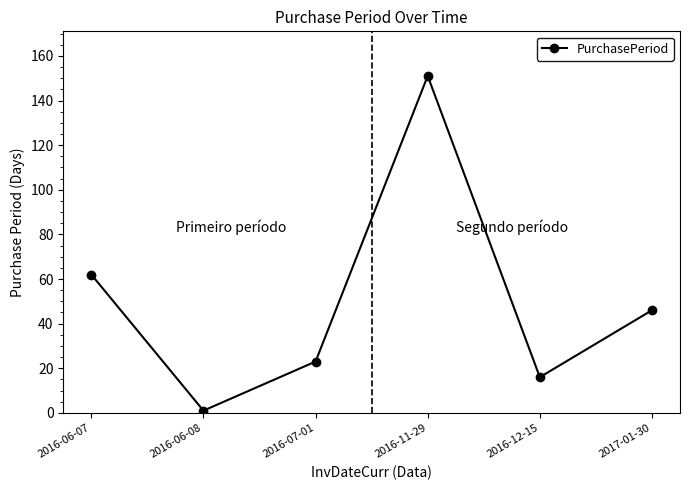

Does the chart display data point markers on the line(s)?

Yes